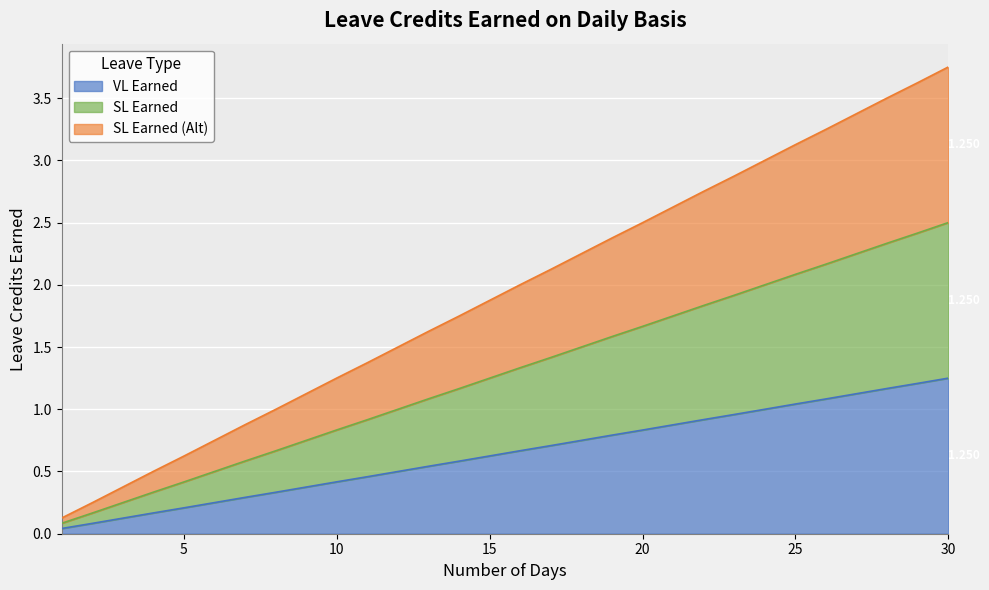

What are all the series names shown in the legend?

VL Earned, SL Earned, SL Earned (Alt)